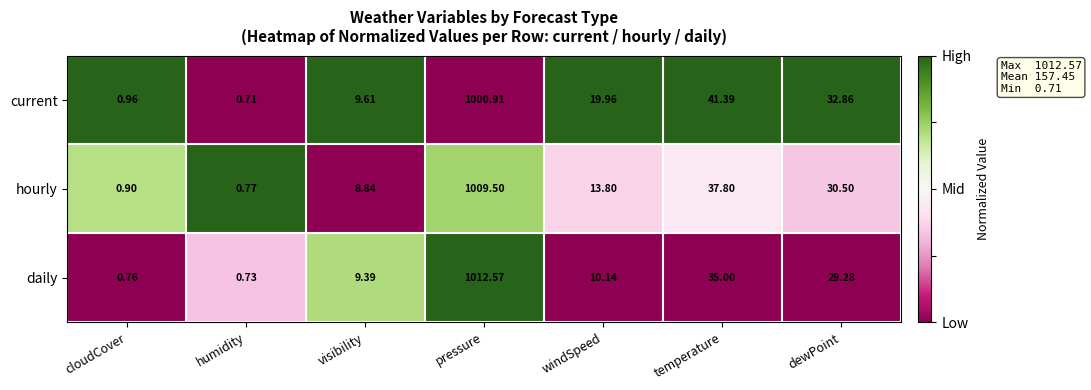

Rank the series at visibility from highest to lowest value.

current, daily, hourly